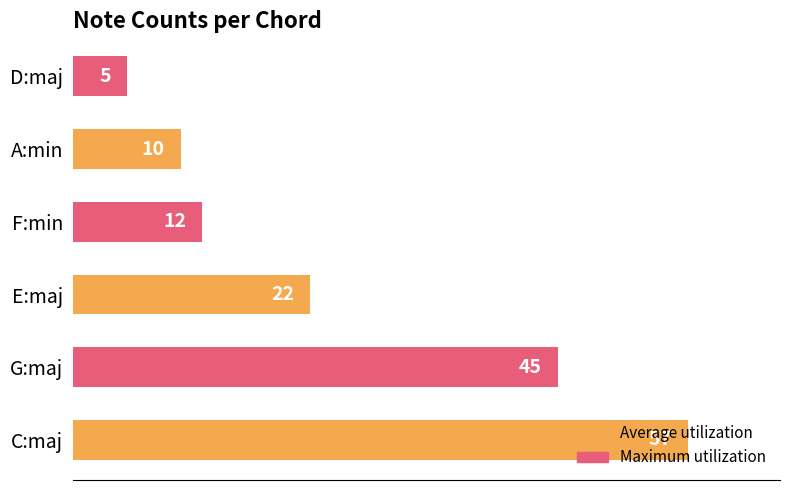

What is the minimum value shown in the chart?

5